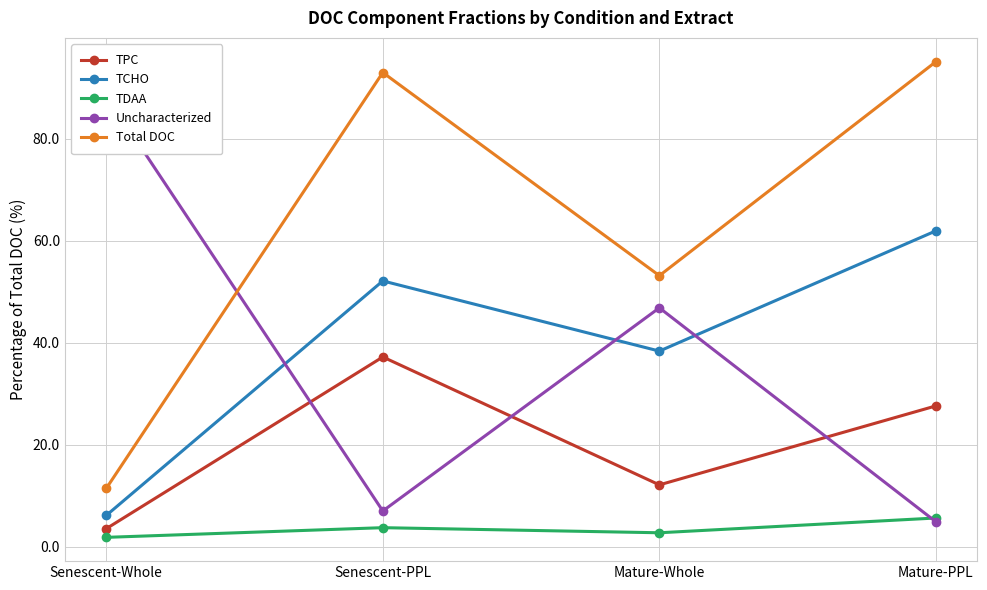

List the series in order of their peak value, highest first.

Total DOC, Uncharacterized, TCHO, TPC, TDAA